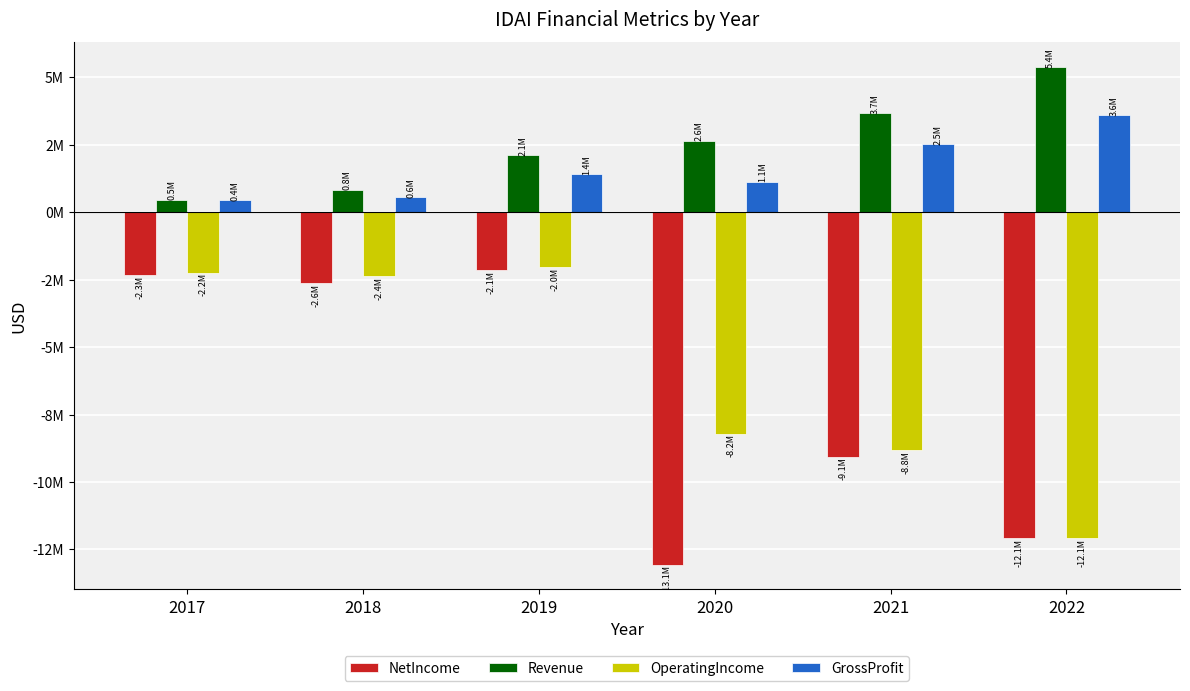

Which series changed the most between 2018 and 2019?

Revenue